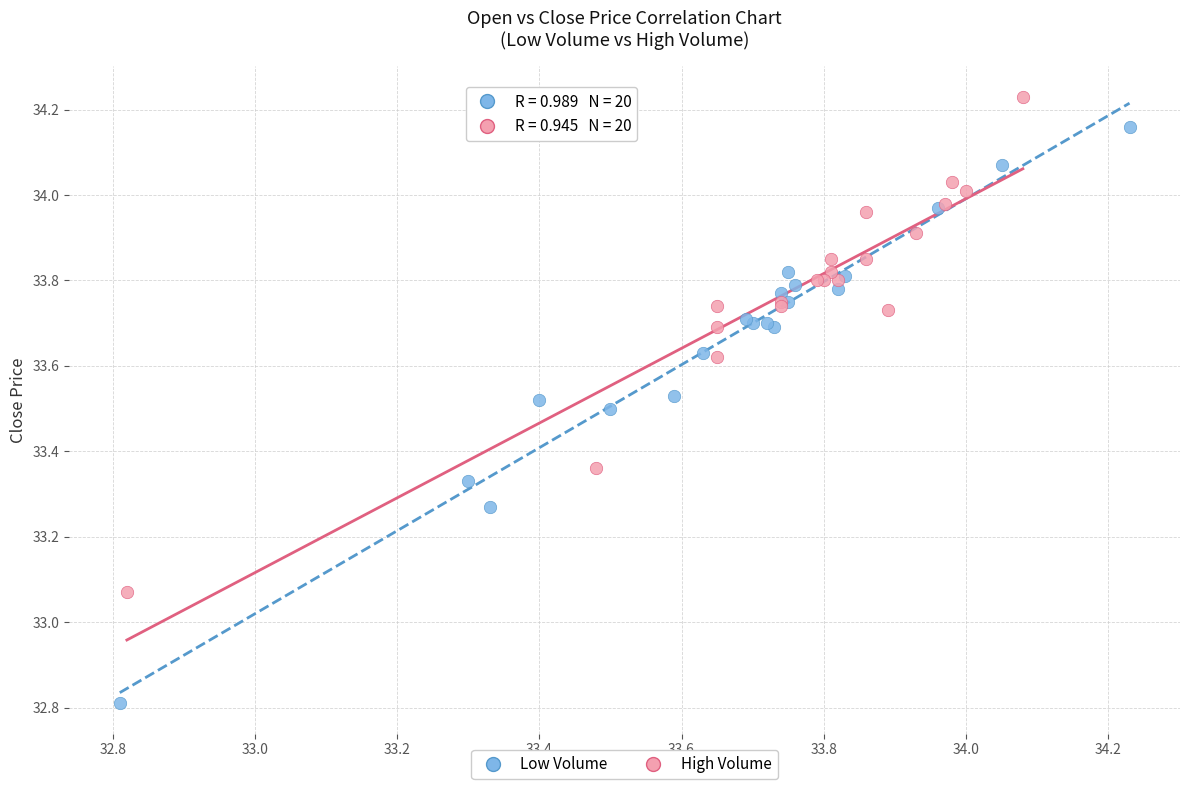

Which series has the largest Y range (max minus min)?

Low Volume